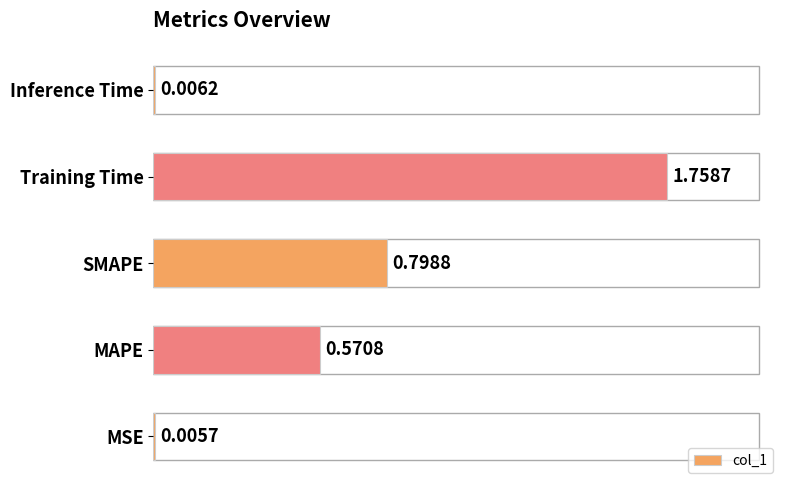

What is the sum of all values?

3.1